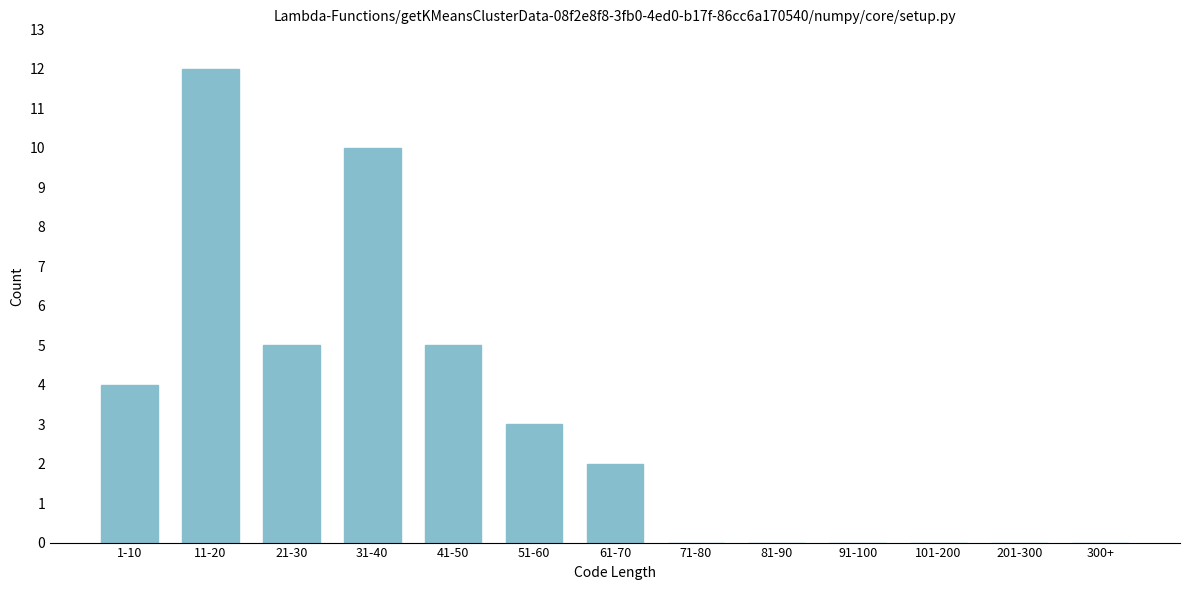

Reading left to right, transcribe all the data shown in this chart.

1-10=4	11-20=12	21-30=5	31-40=10	41-50=5	51-60=3	61-70=2	71-80=0	81-90=0	91-100=0	101-200=0	201-300=0	300+=0